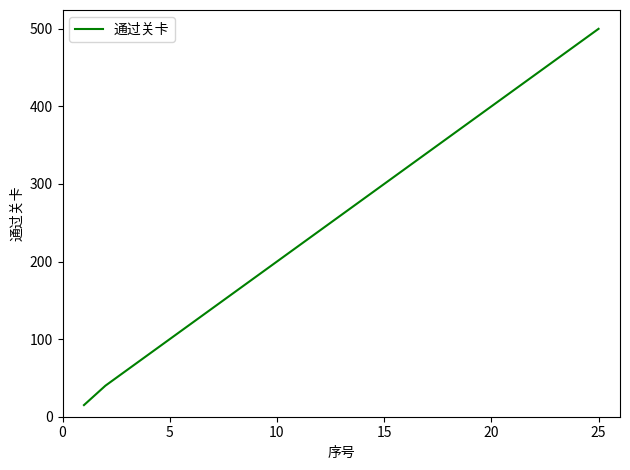

True or false: the data has more than 2 interior local peaks.

False